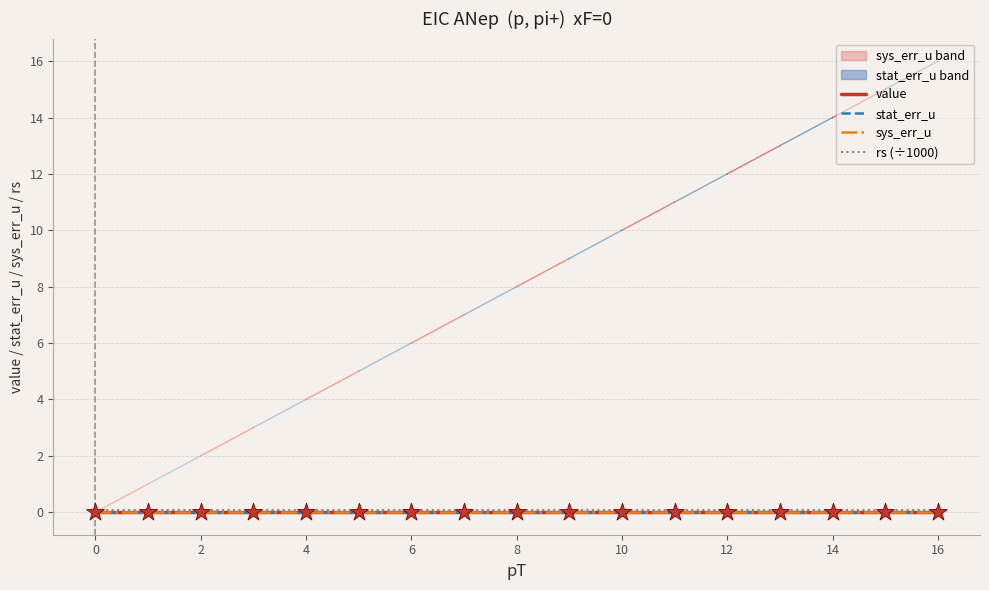

Which series has the largest Y range (max minus min)?

value